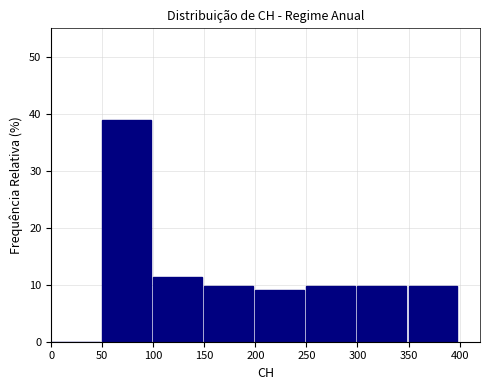

Reading left to right, transcribe this chart: for each bar, give the range it covers on the x-axis and its height. The values are not printed on the chart, so give them approximately, as read against the axis.

0 to 50: 0
50 to 100: 39
100 to 150: 11
150 to 200: 10
200 to 250: 9
250 to 300: 10
300 to 350: 10
350 to 400: 10